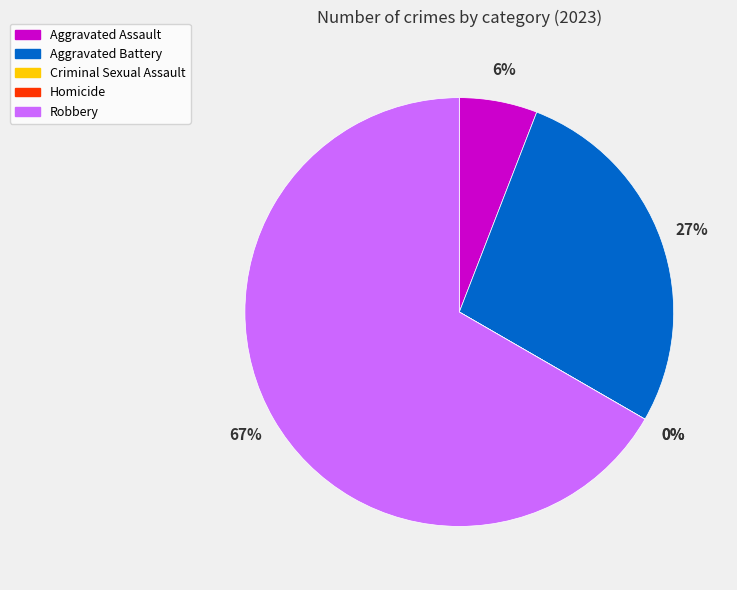

Is there any slice that represents more than half of the pie?

Yes